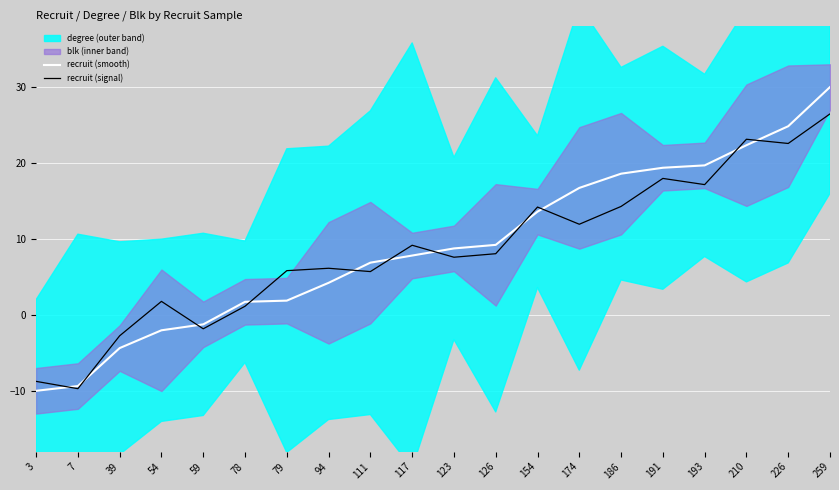

Which series has the largest total across all categories?

recruit (smooth)